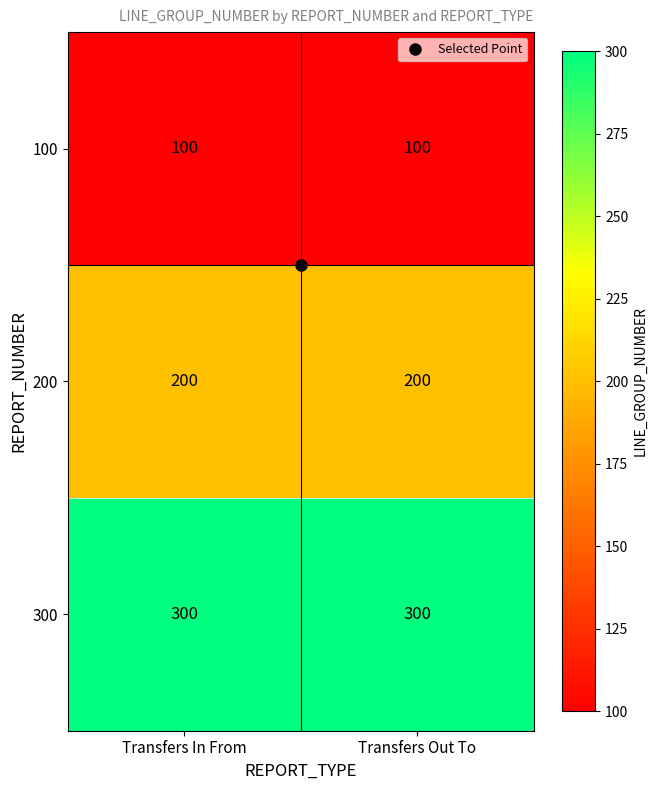

The 300 series shows 113 at Transfers Out To. True or false?

False